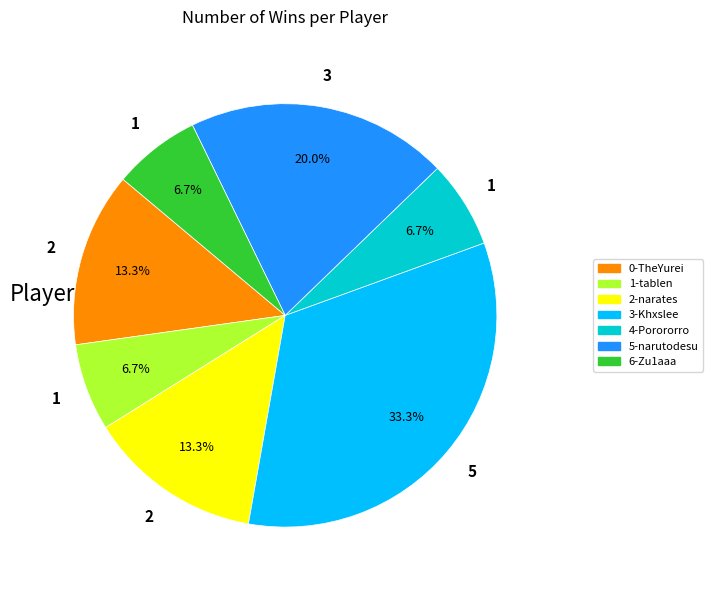

Is there any slice that represents more than half of the pie?

No